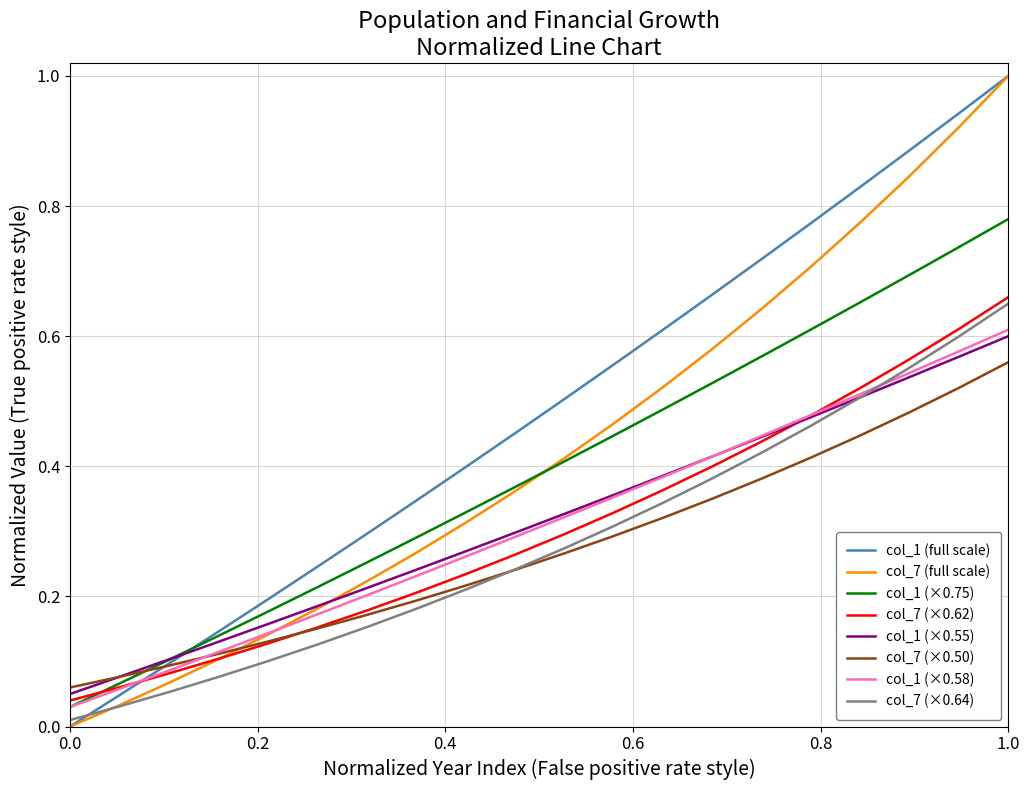

Which series has the largest total across all categories?

col_1 (full scale)